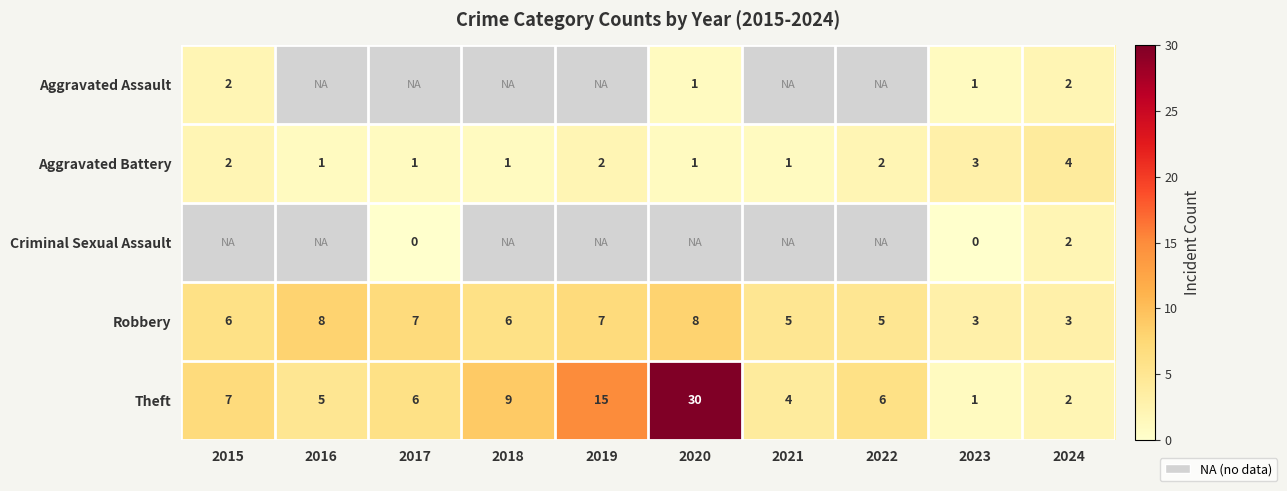

Read the Robbery value at 2020.

8